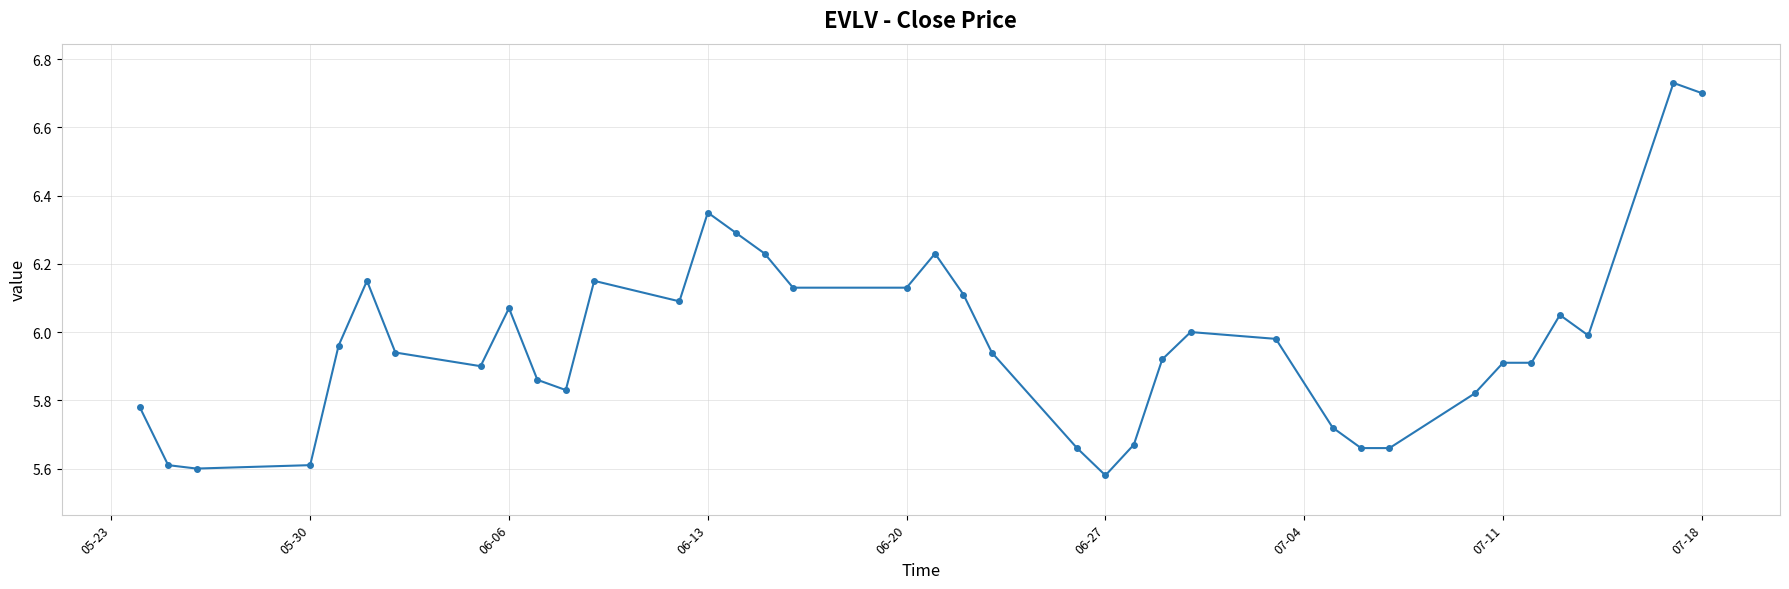

True or false: there are more than 1 points higher than both neighbors.

True